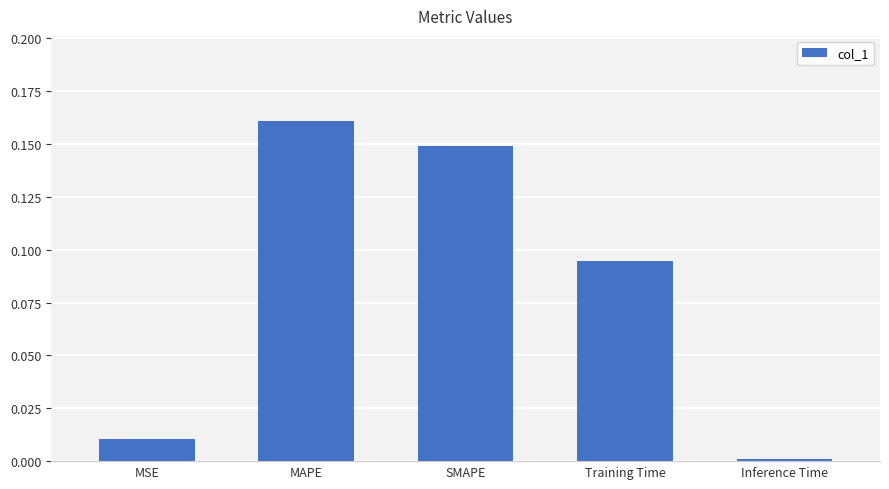

How many bars are there in total?

5